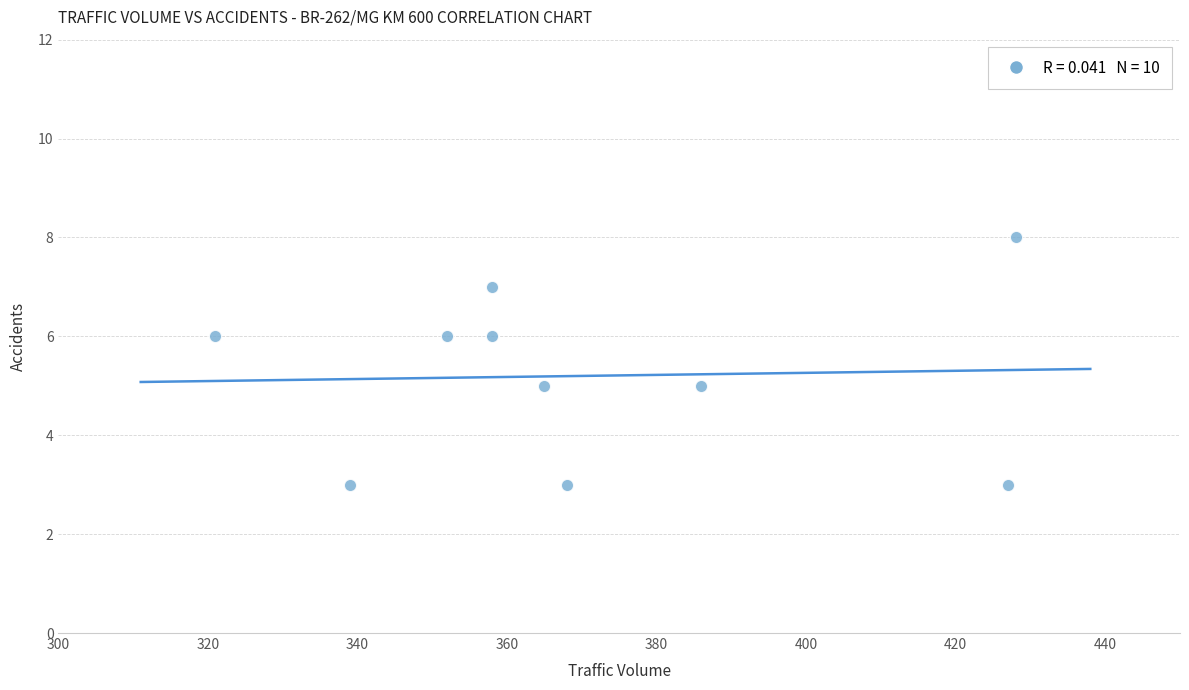

What is the range of X values (max minus min)?

107